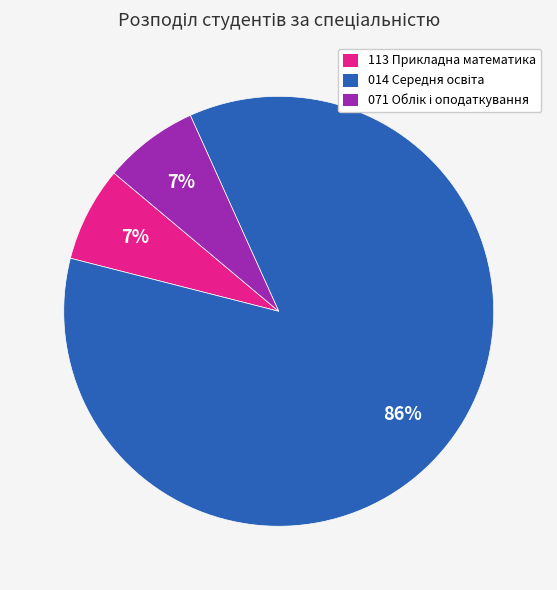

Count the number of slices in the pie.

3